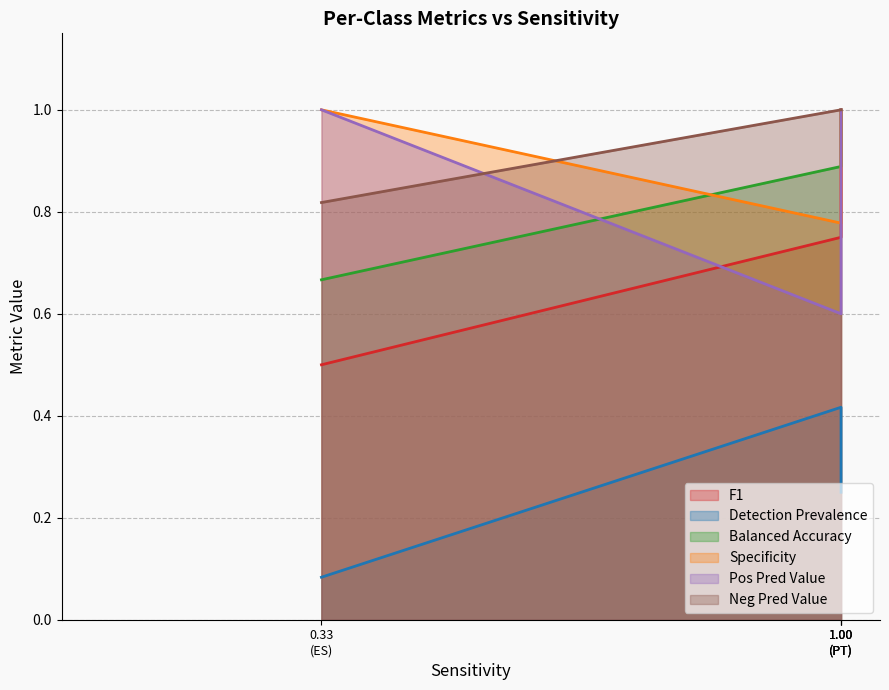

Which series has the largest total across all categories?

Neg Pred Value